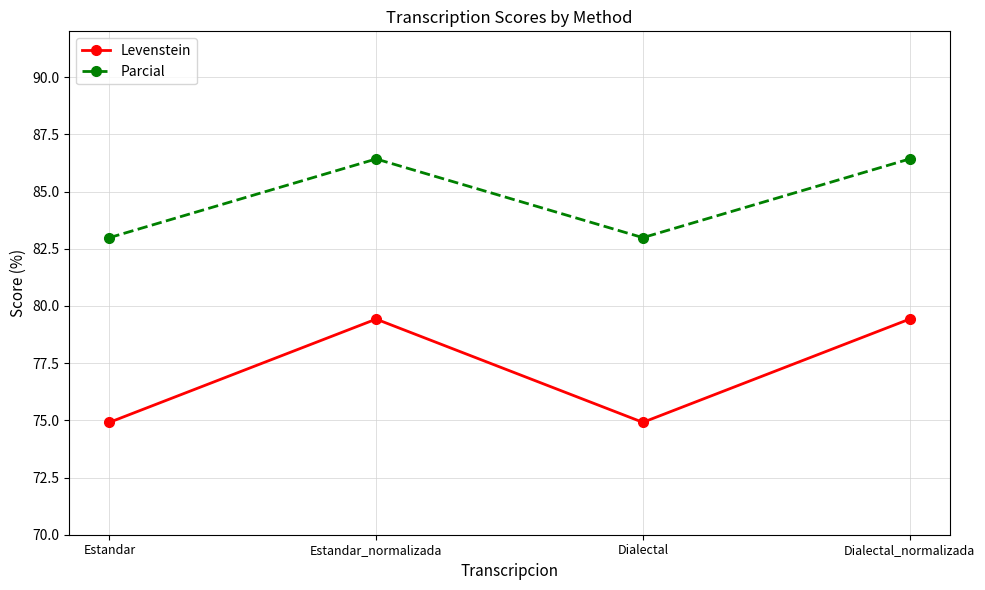

True or false: Levenstein and Parcial intersect in this chart.

False